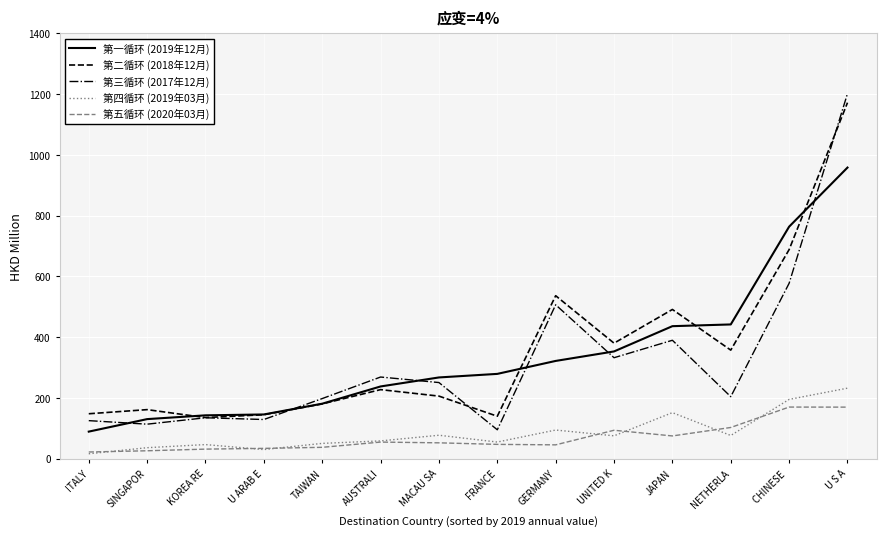

Which category has the lowest value in the 第四循环 (2019年03月) series?

ITALY